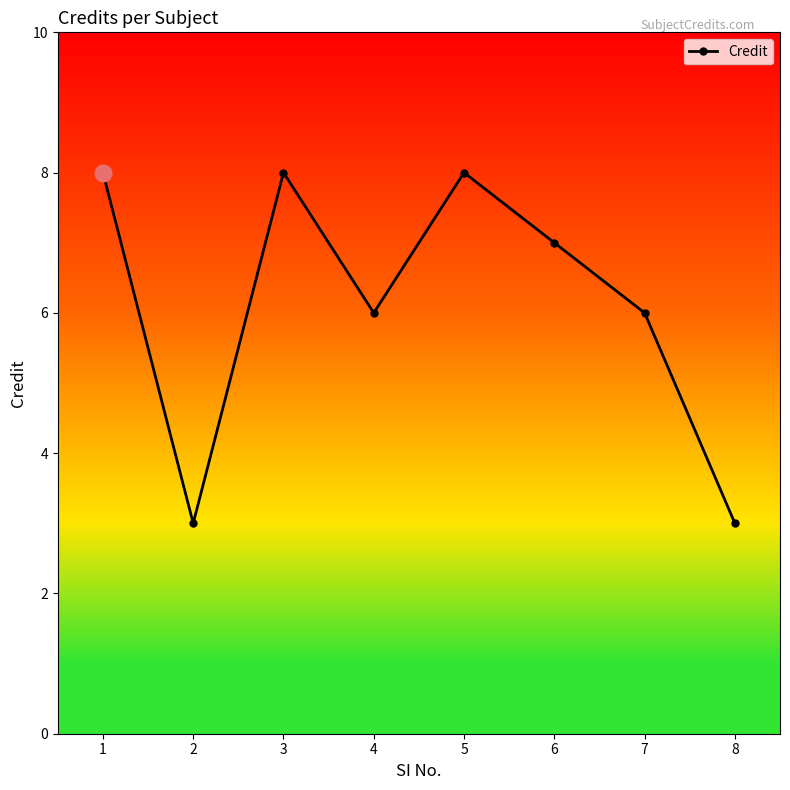

What is the greatest value displayed?

8